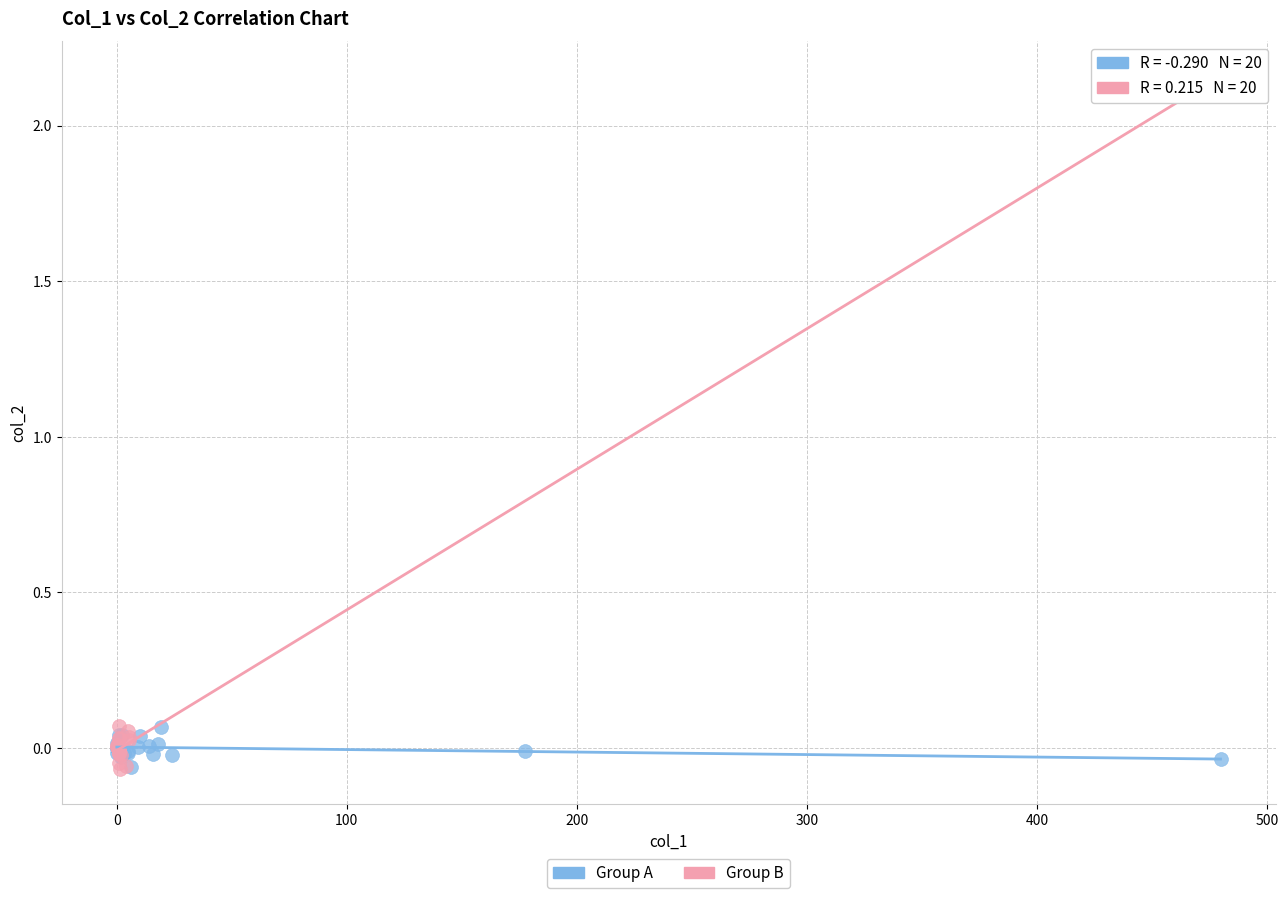

What are all the series names shown in the legend?

Group A, Group B